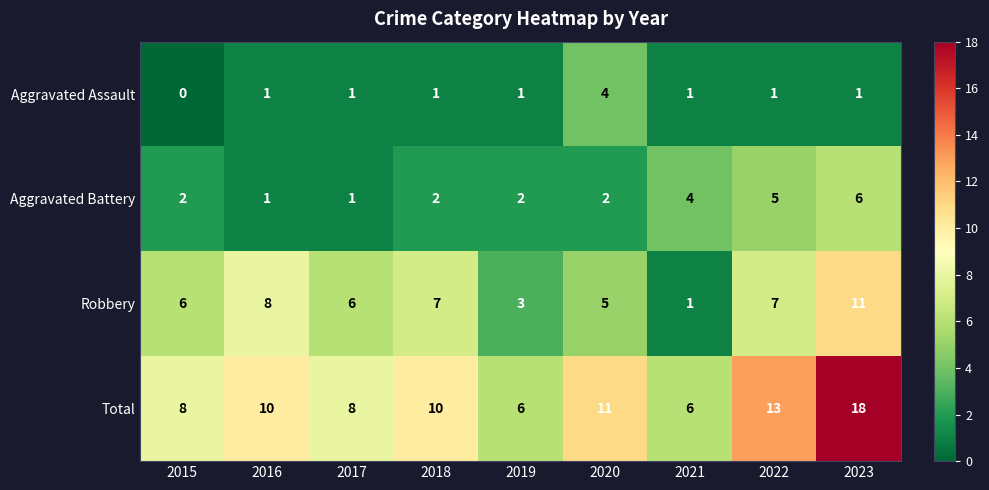

What is the difference between the Total values at 2023 and 2020?

7